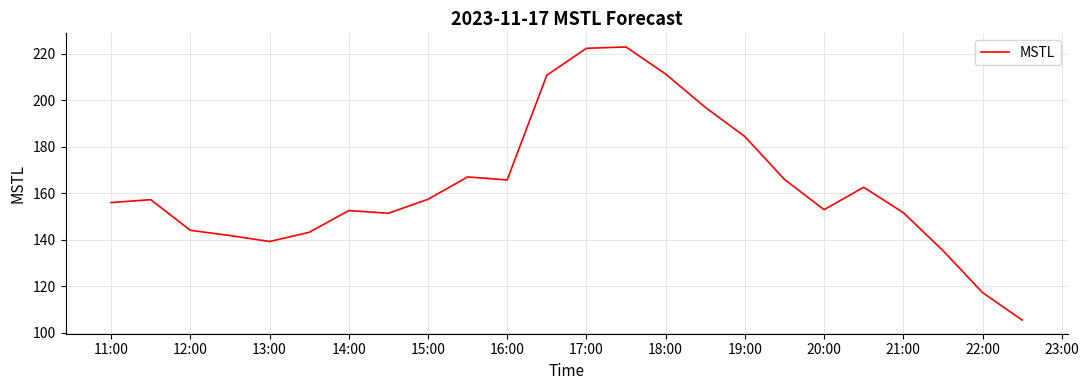

What is the smallest value displayed?

105.4